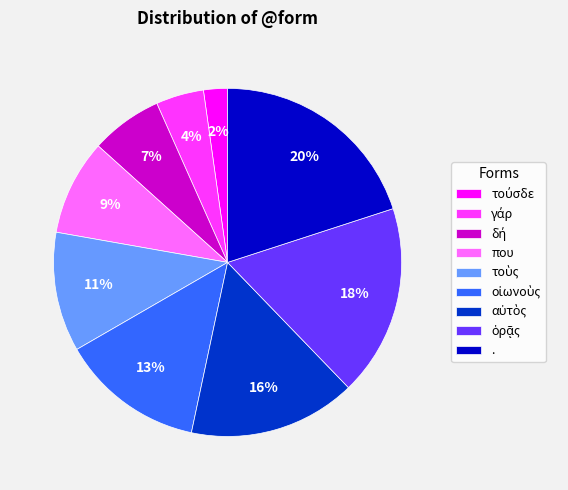

What is the largest slice in the pie chart?

.